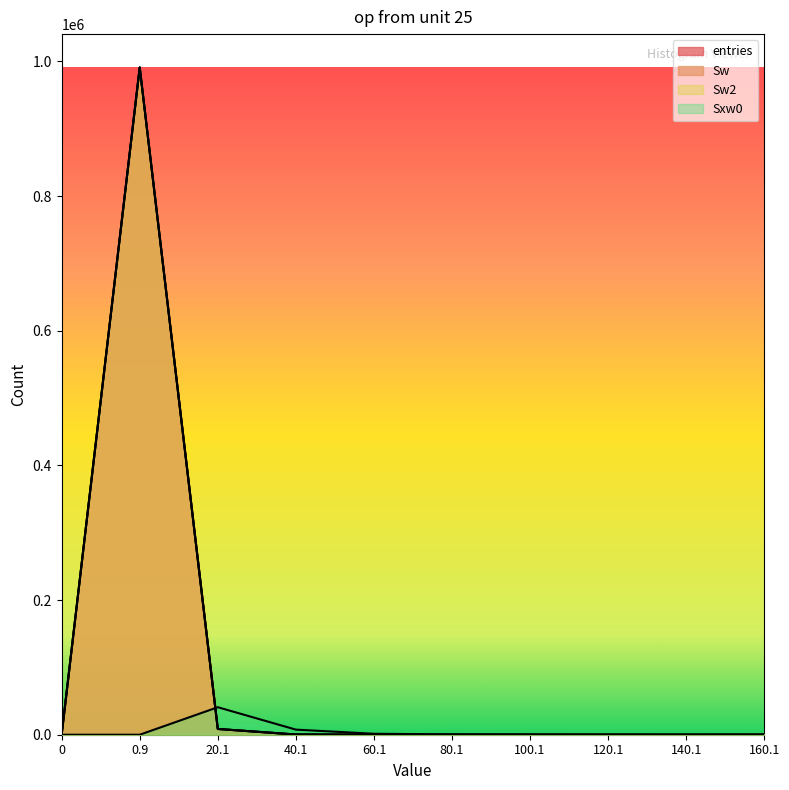

What is the maximum value for Sw?

991116